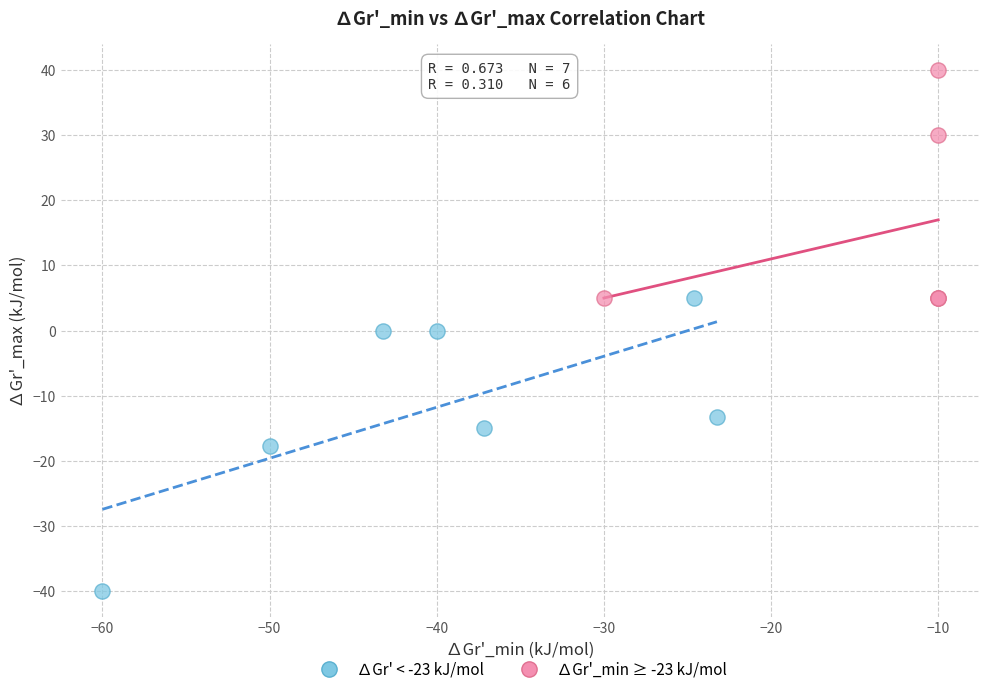

Which series has the largest Y range (max minus min)?

∆Gr' < -23 kJ/mol